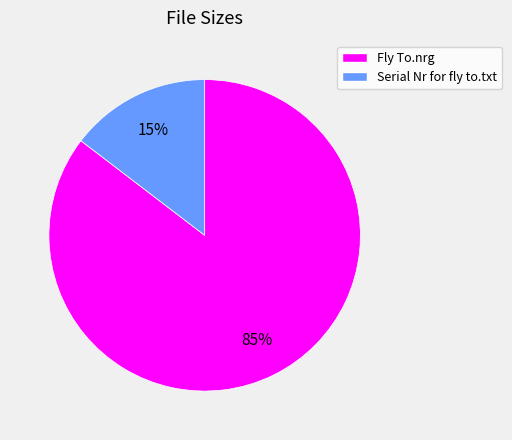

Which has a higher value, Fly To.nrg or Serial Nr for fly to.txt?

Fly To.nrg